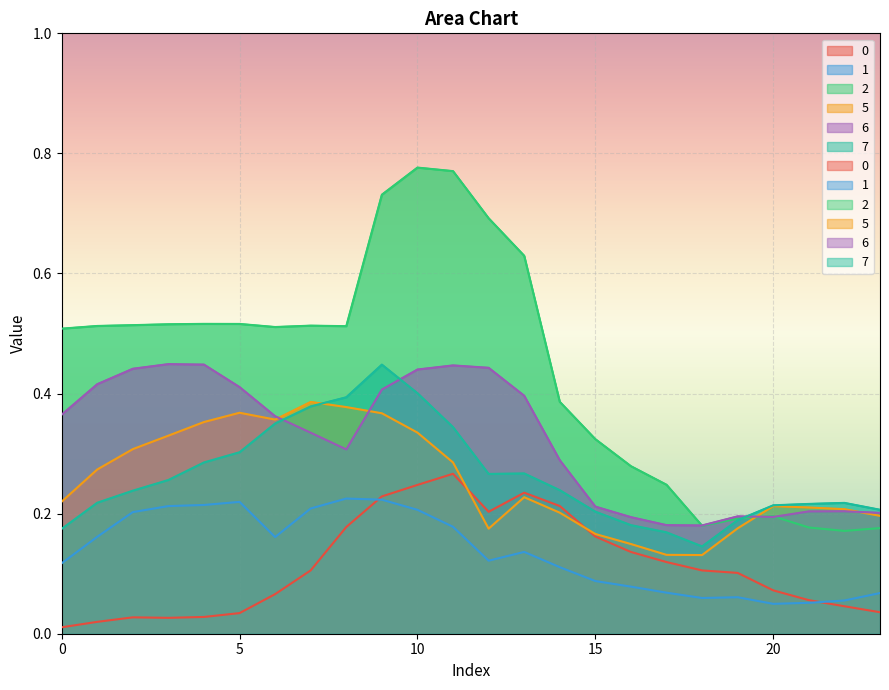

What is the difference between the maximum and second lowest values in the 0 series?

0.2